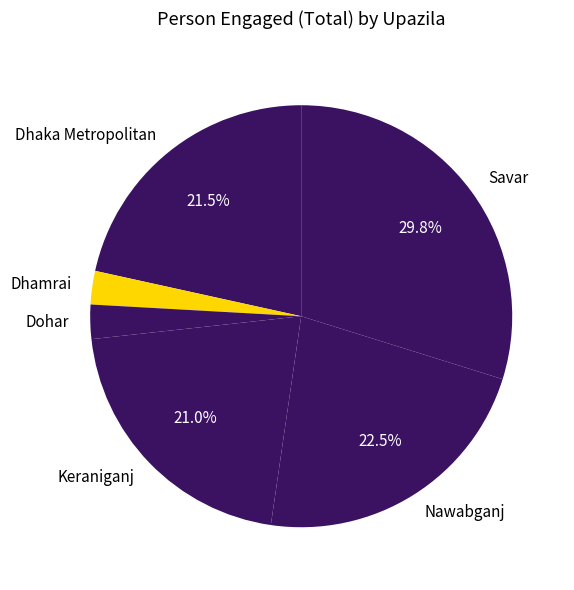

Which has a higher value, Dhamrai or Savar?

Savar